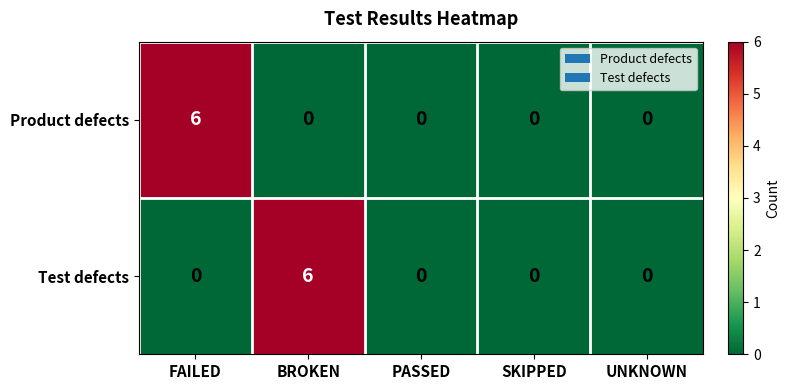

What is the greatest value displayed?

6